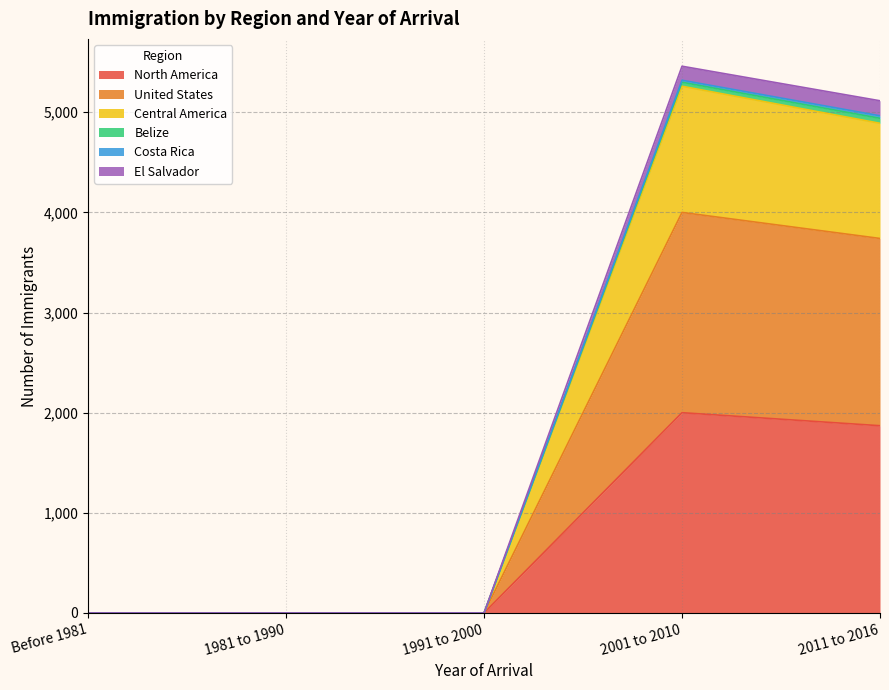

The United States series shows 2472 at 2001 to 2010. True or false?

False